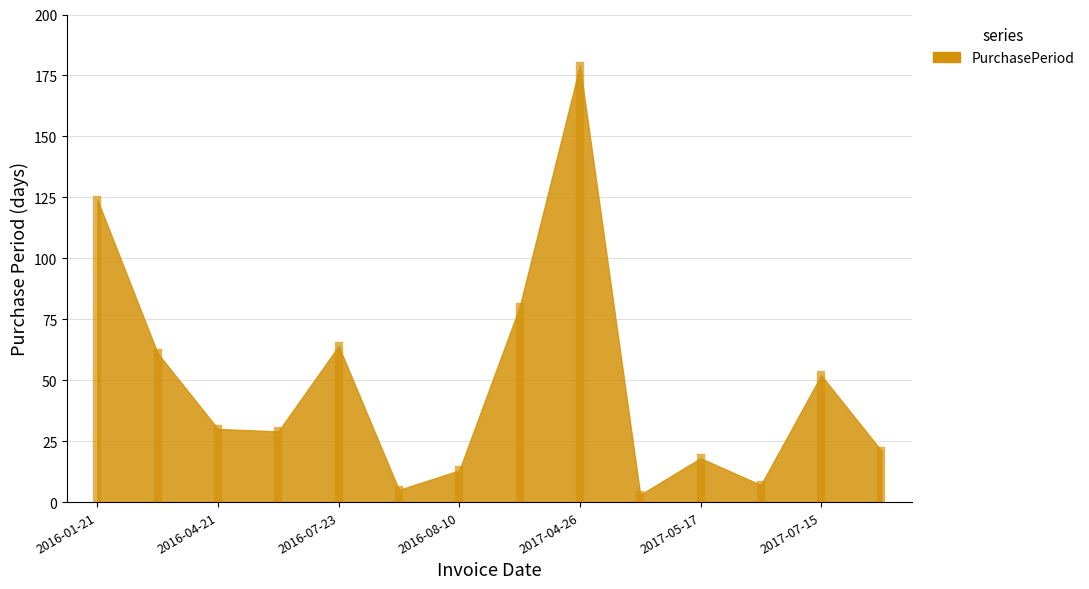

True or false: the data shows 9 at 2016-07-28.

False